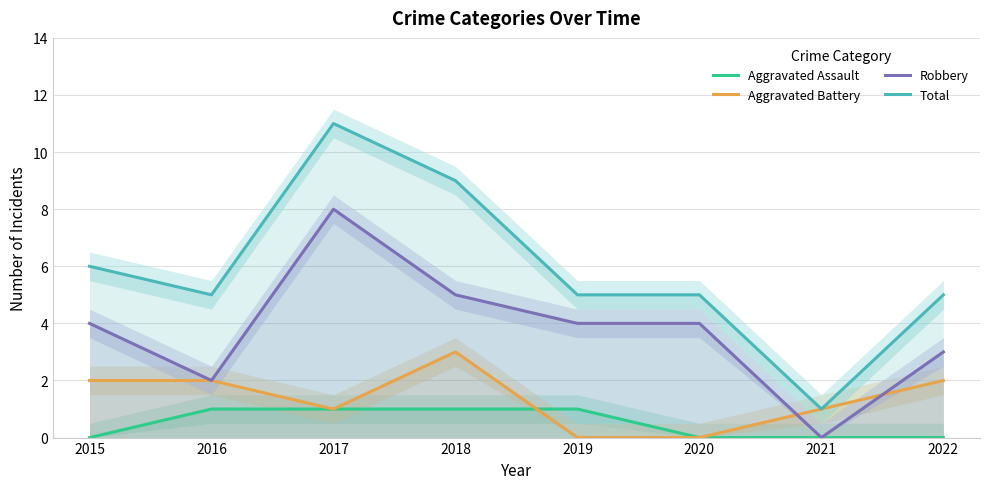

What is the difference between the maximum and minimum values in the Robbery series?

8